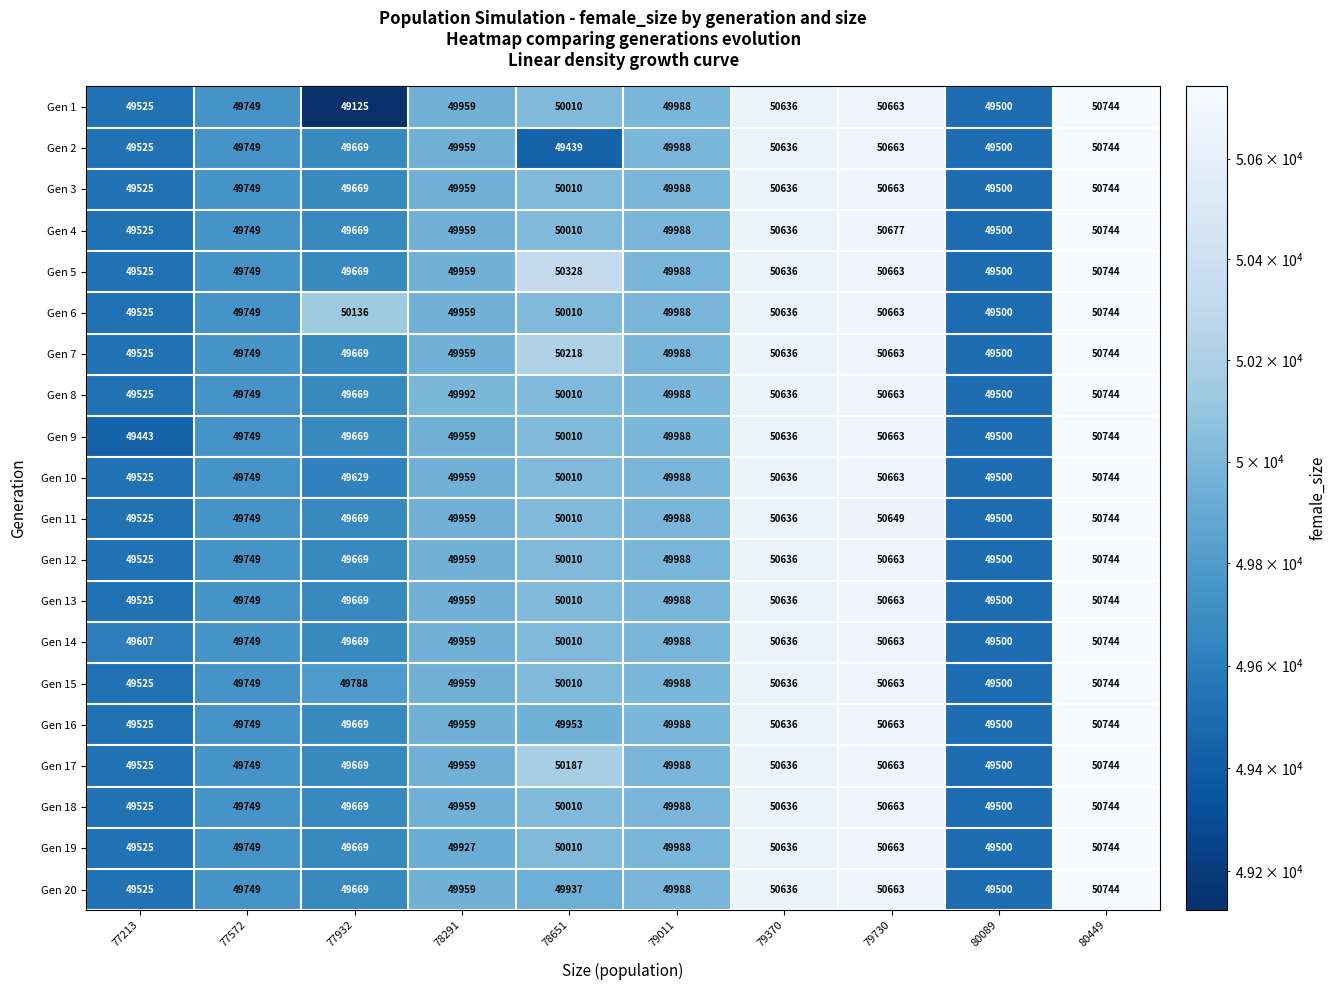

Between 77213 and 77572, which series saw the biggest shift?

Gen 9